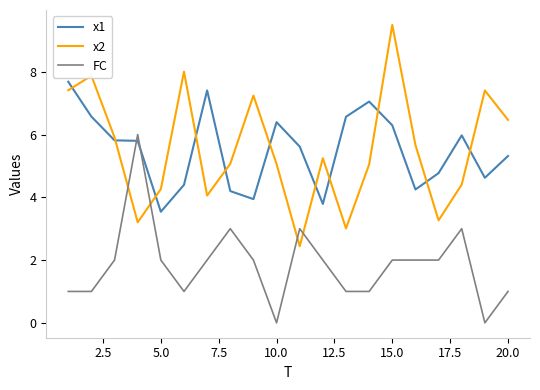

What is the minimum value for x1?

3.5